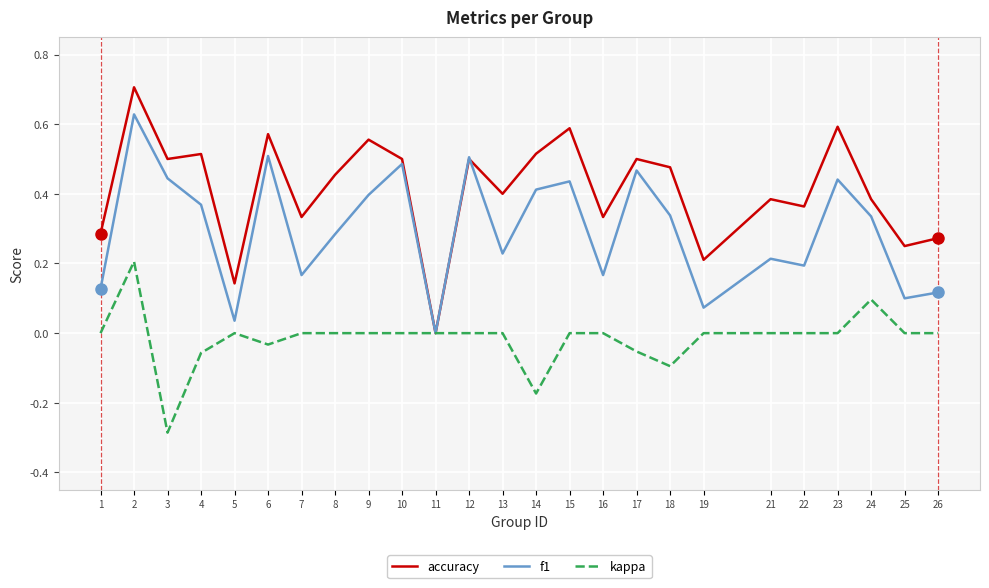

What is the total value across all series at 17?

0.9